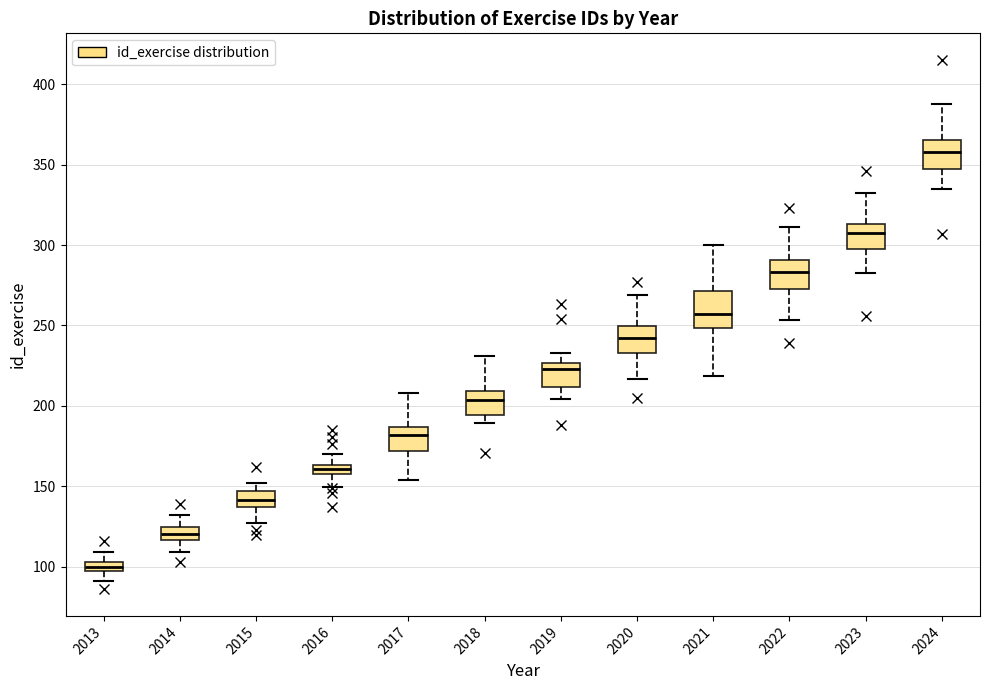

Where does the upper whisker of the box at x = 2013 end on the y-axis? The values are not printed on the chart, so give them approximately, as read against the axis.

110